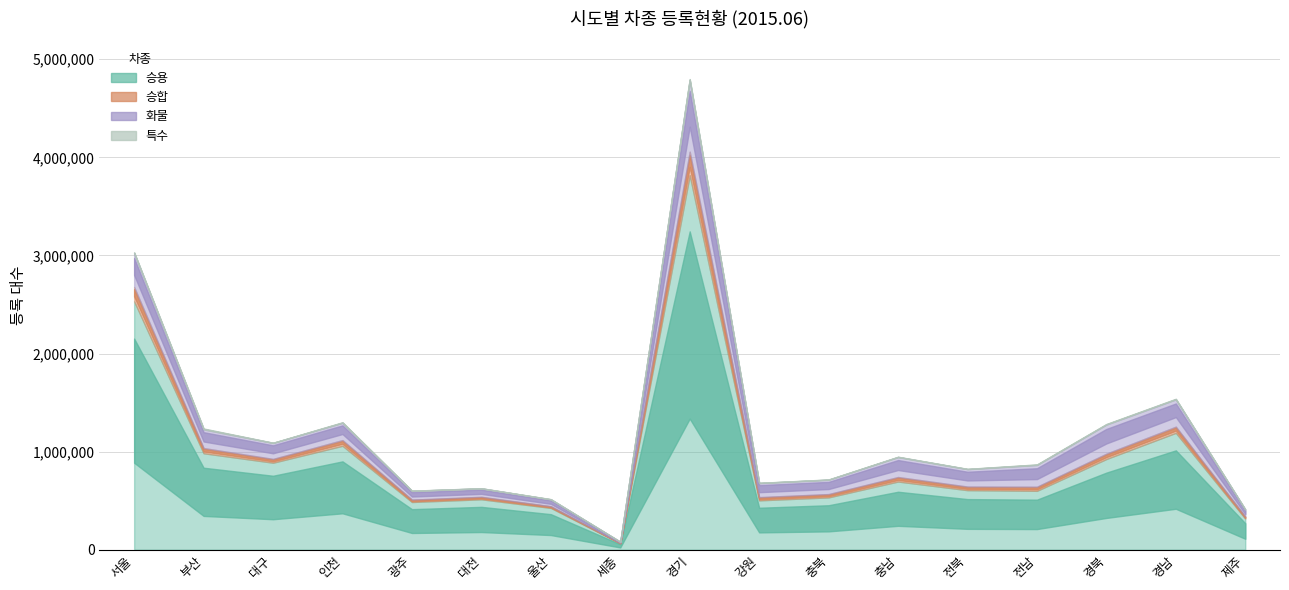

Where is the first local minimum for 화물?

대구